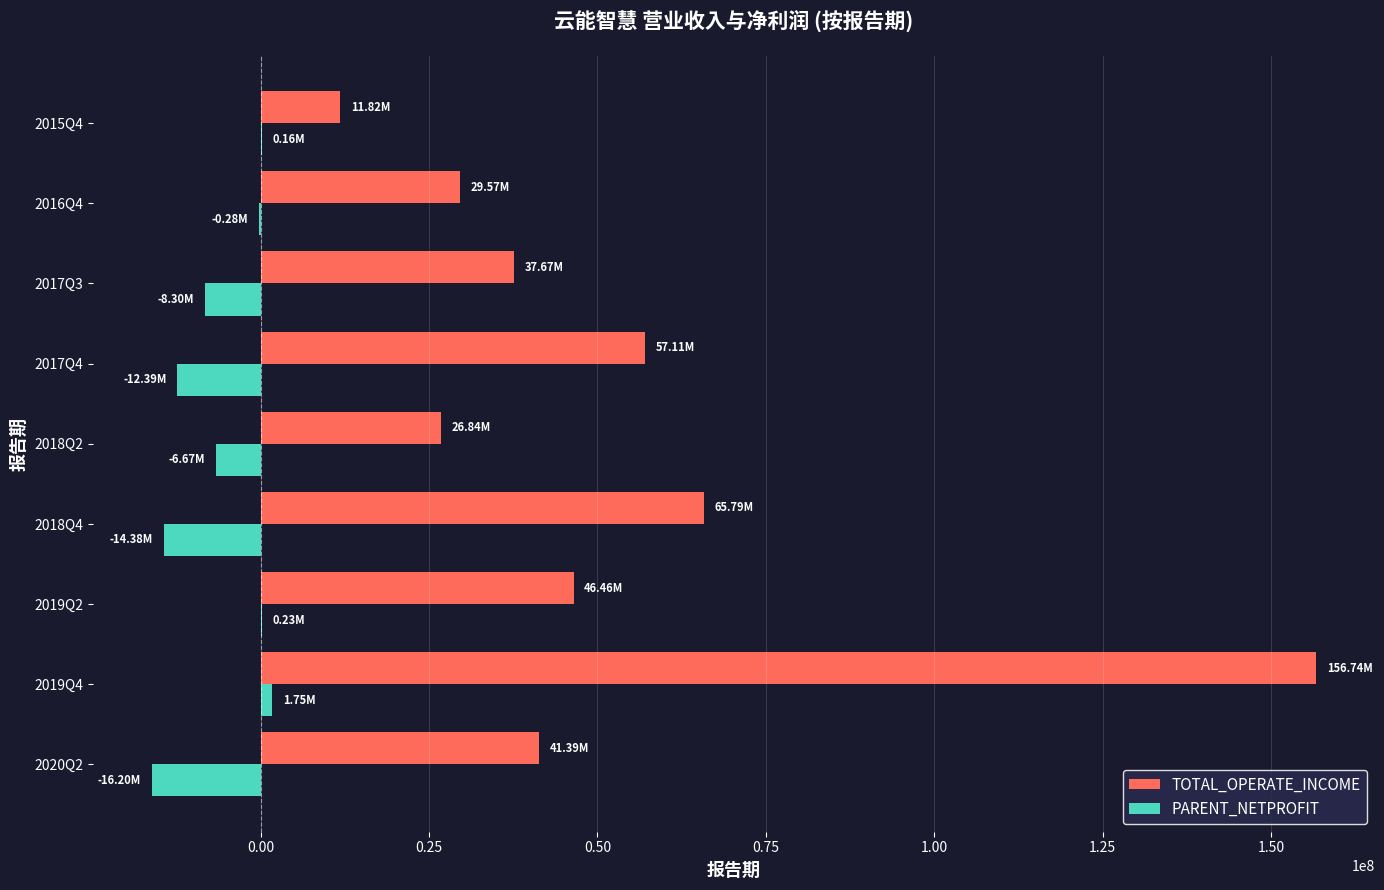

At which category is the sum across all series the highest?

2019Q4